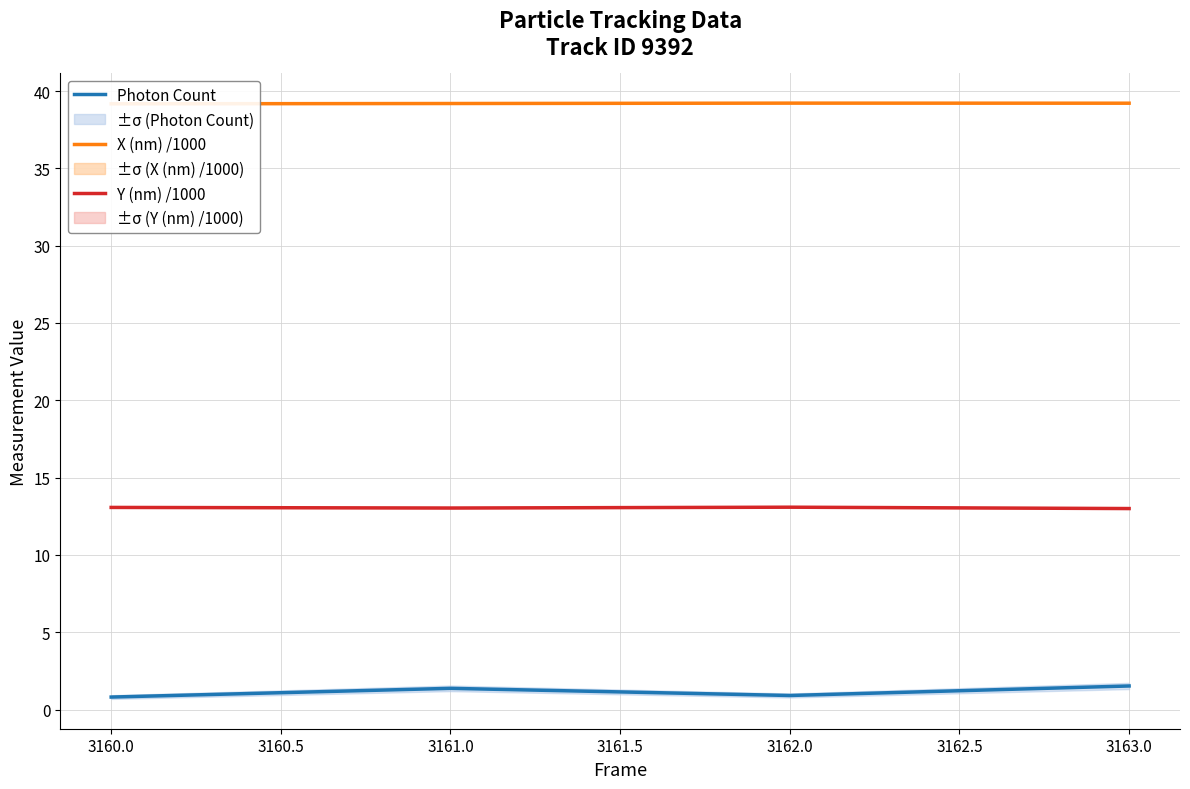

What is the minimum value shown in the chart?

0.8